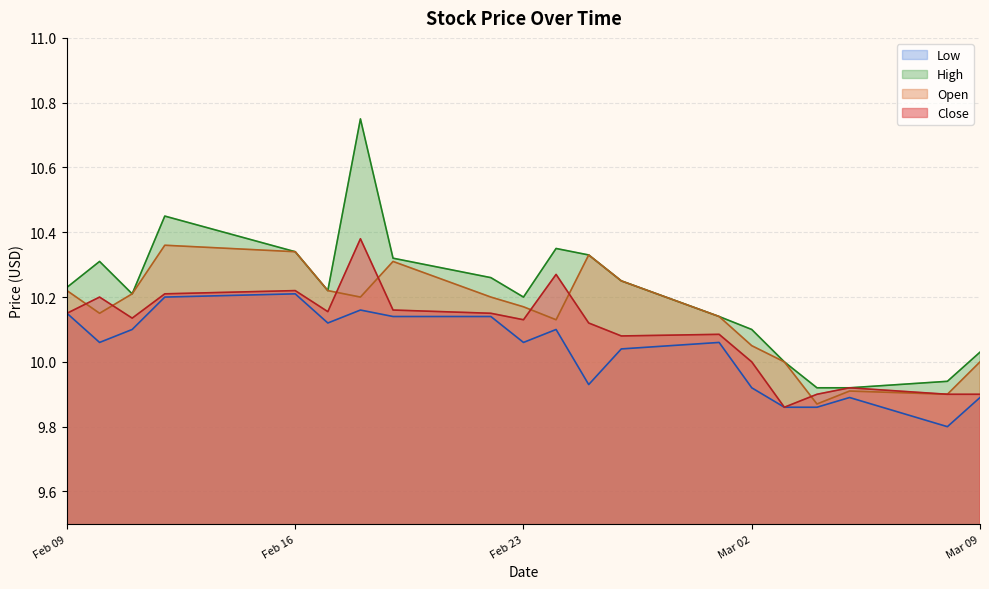

Which category has the highest value in the High series?

2021-02-18